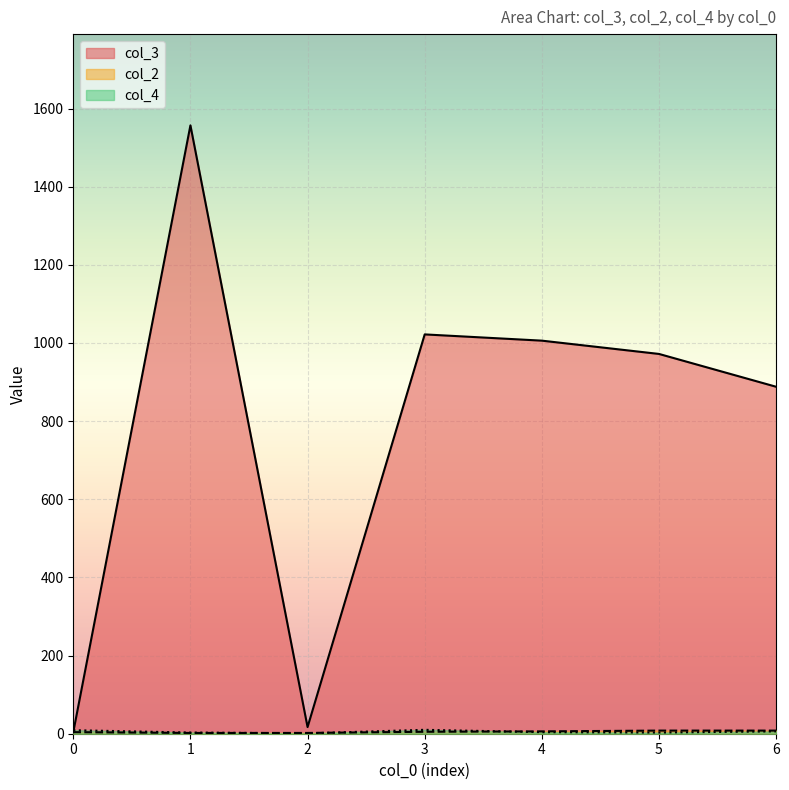

How many data points in col_2 are above 2?

4